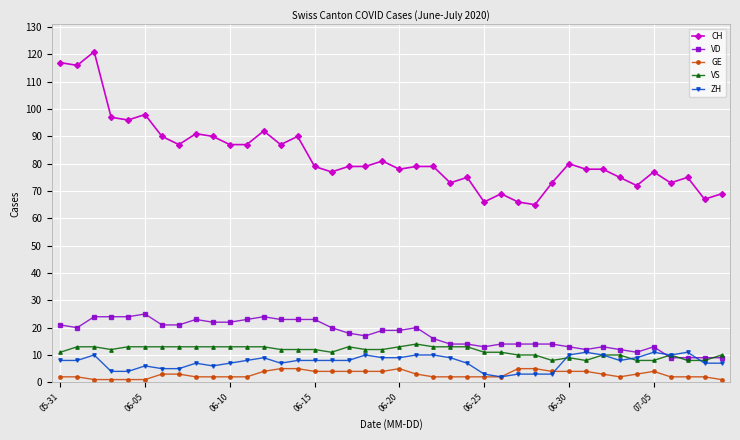

What is the maximum value for CH?

121